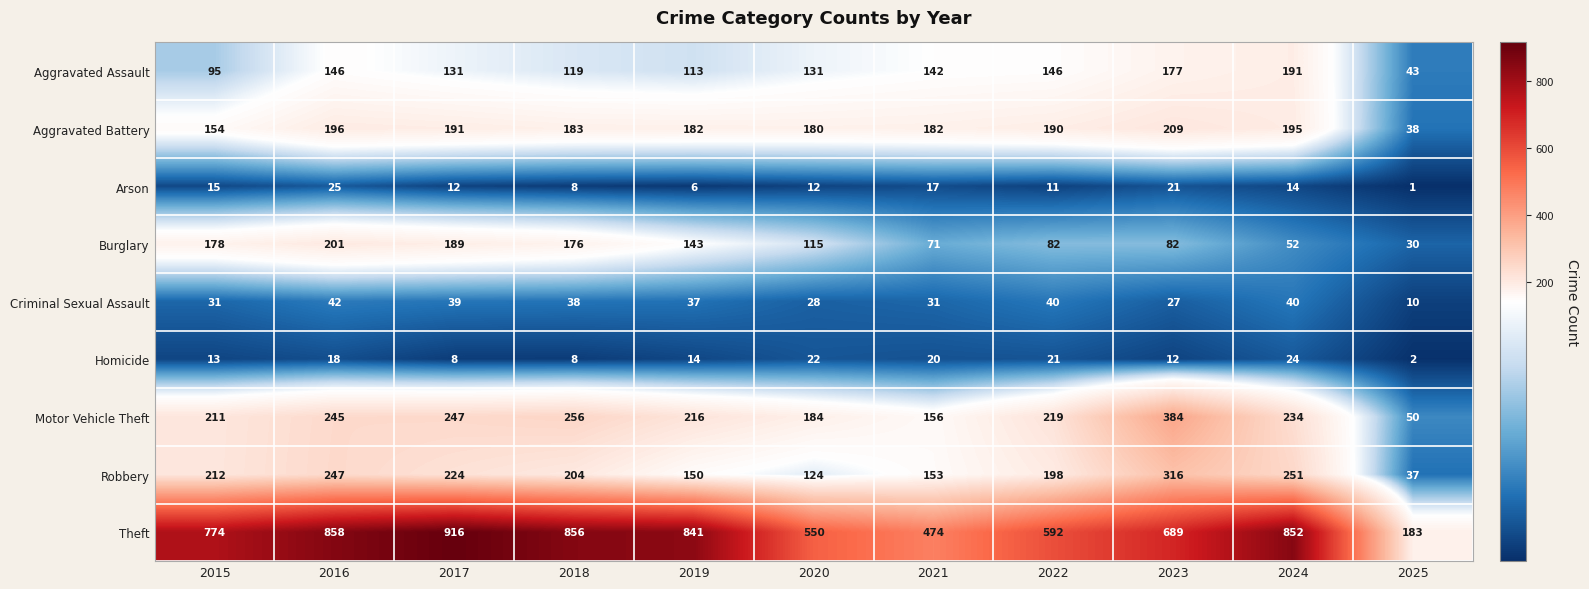

Which label corresponds to the largest value in the chart?

2017